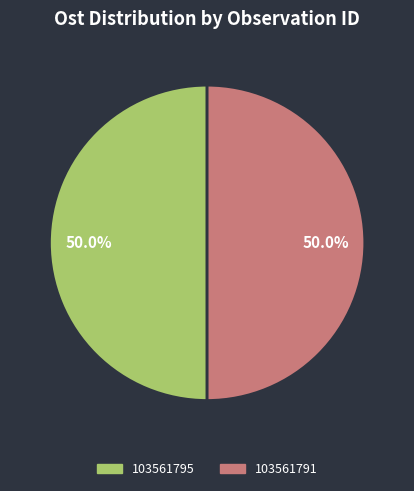

How many slices are in this pie chart?

2